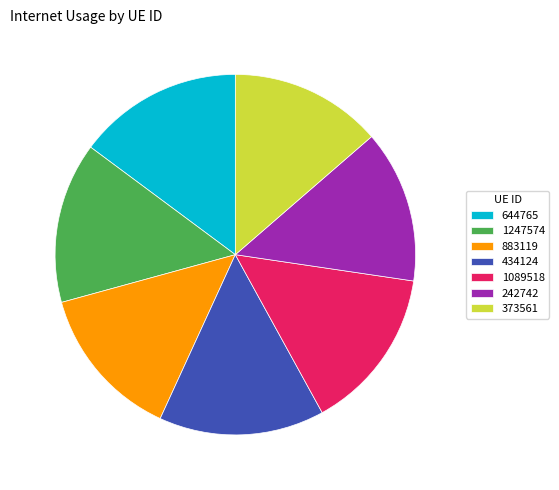

What percentage is the 644765 slice, to the nearest percent?

15%